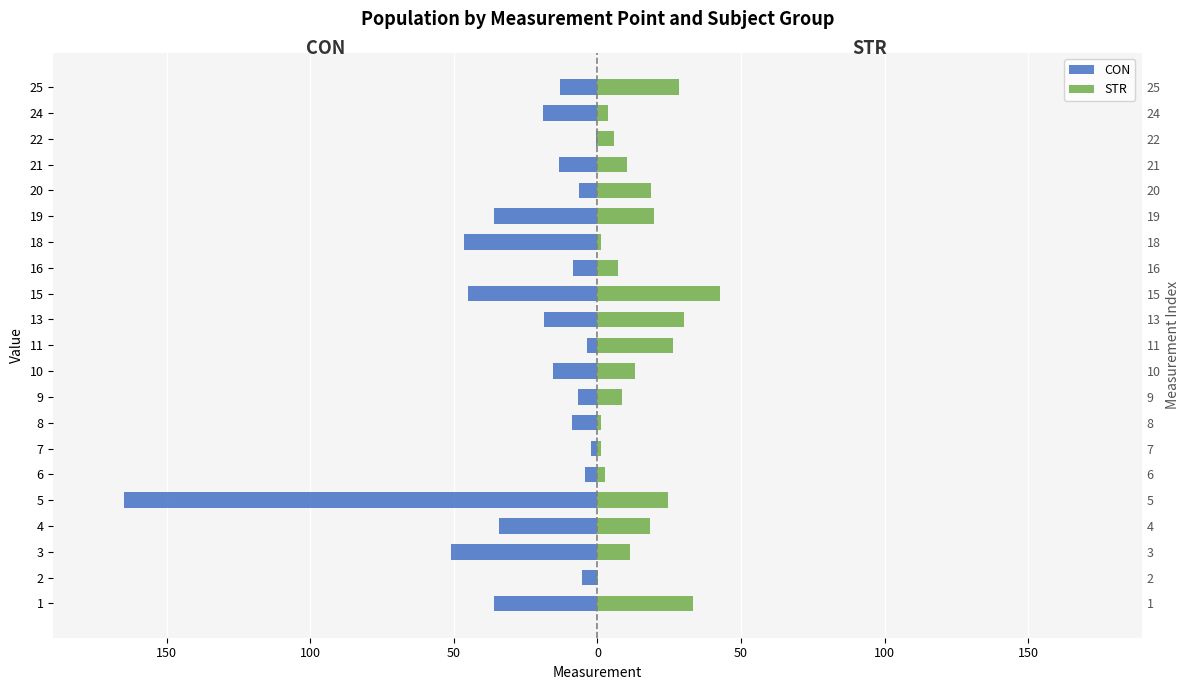

What is the smallest value displayed?

-164.8